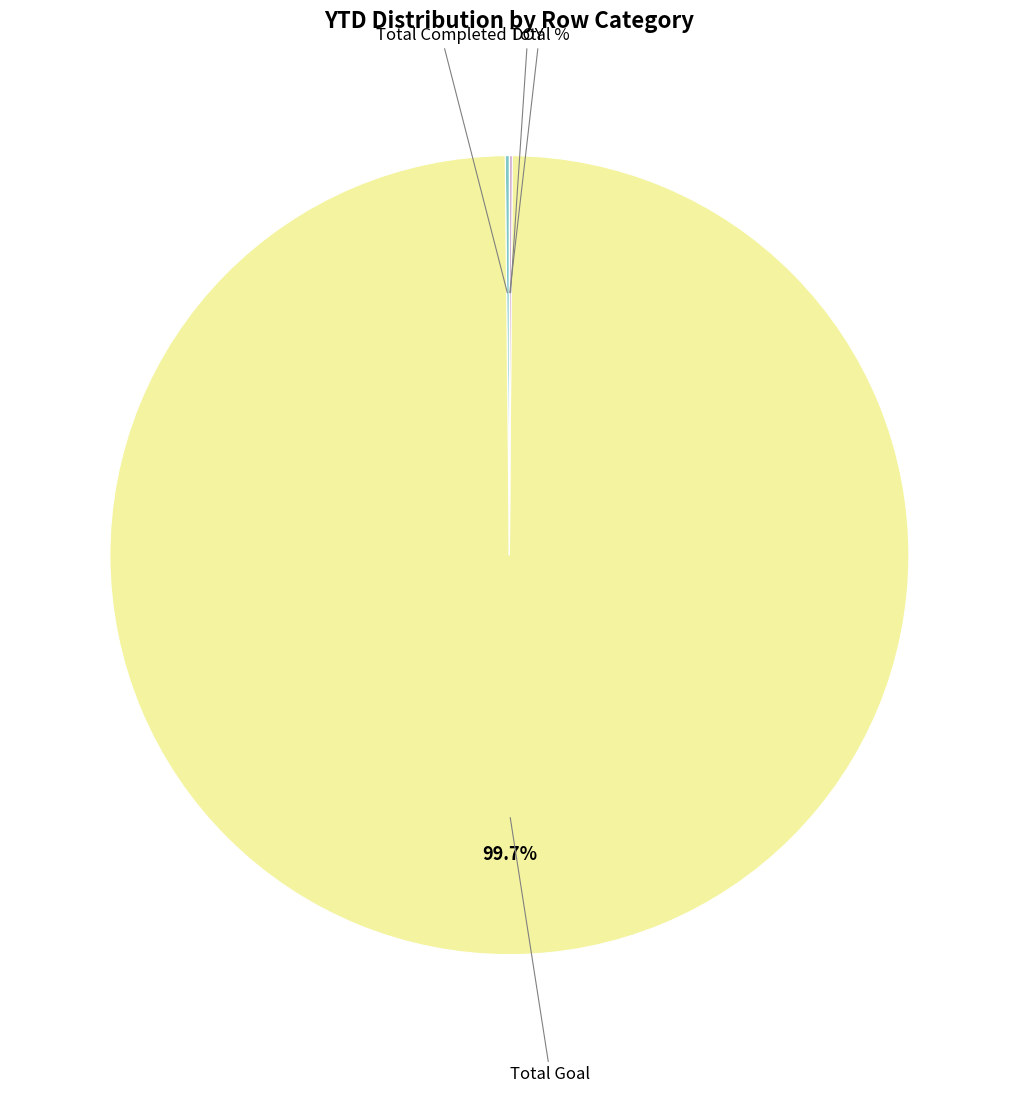

Does any single category account for the majority?

Yes